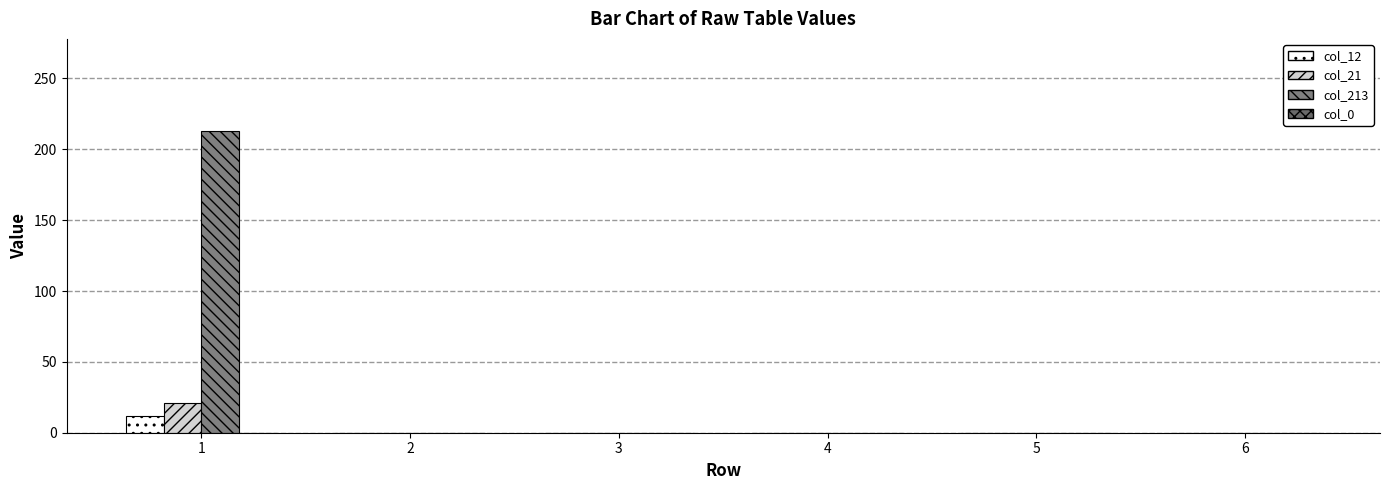

How many groups of bars are there?

6